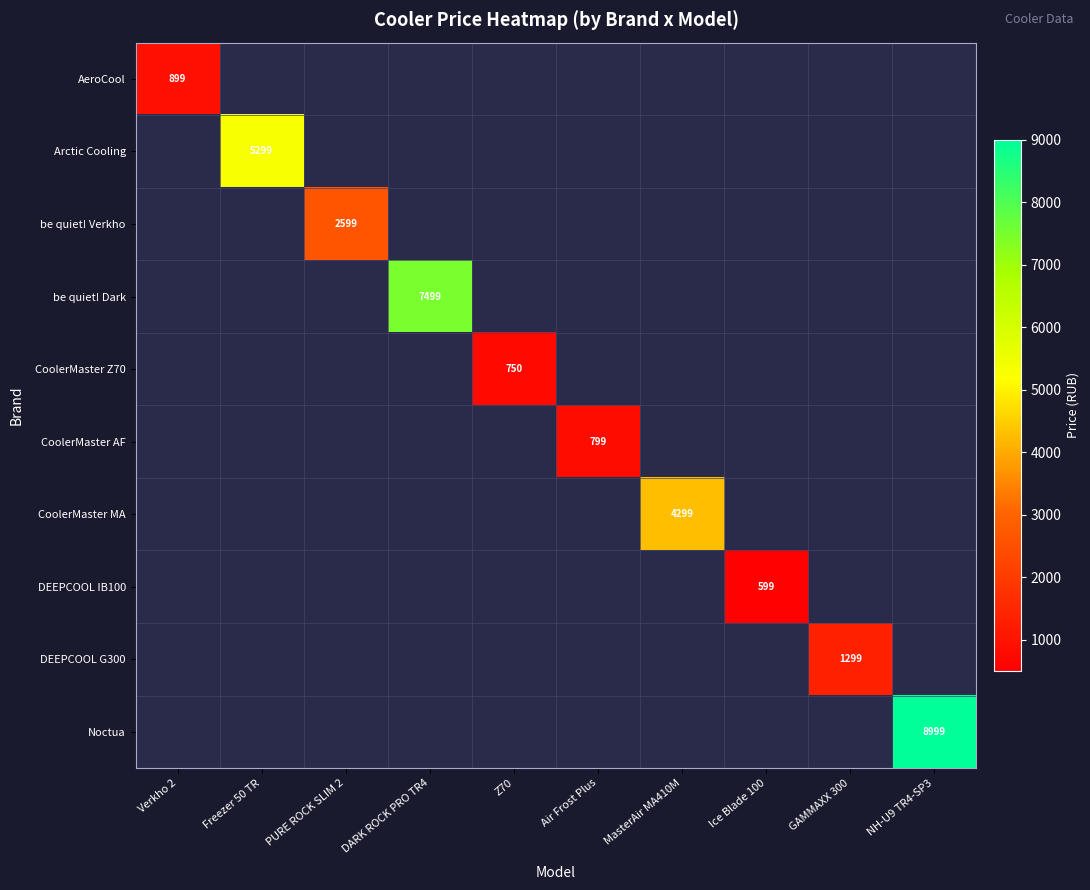

Which label corresponds to the largest value in the chart?

NH-U9 TR4-SP3